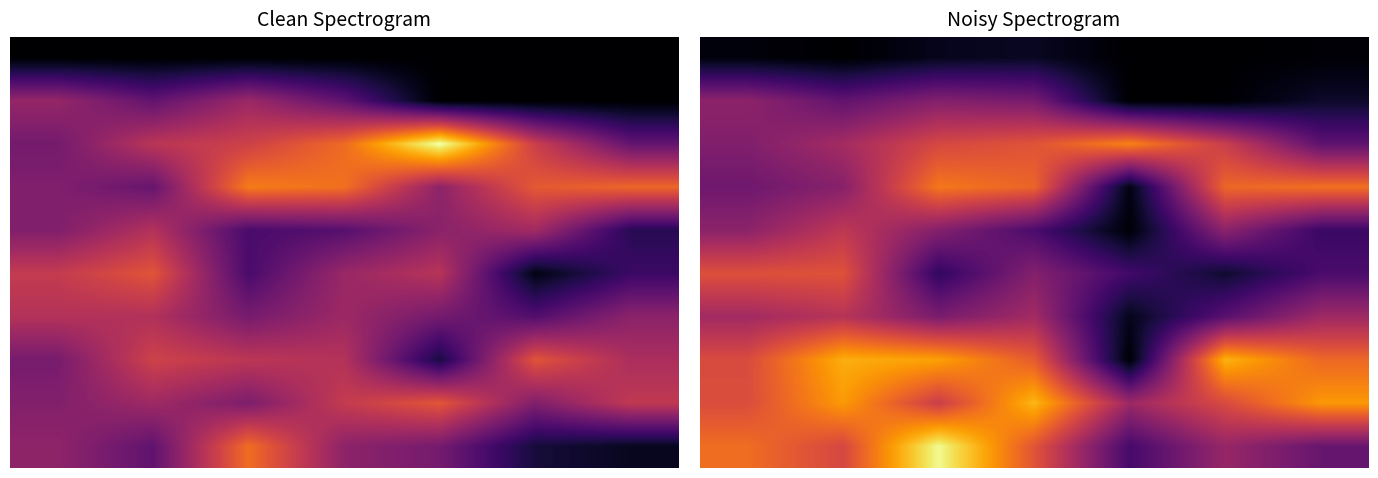

At which category is the sum across all series the highest?

2